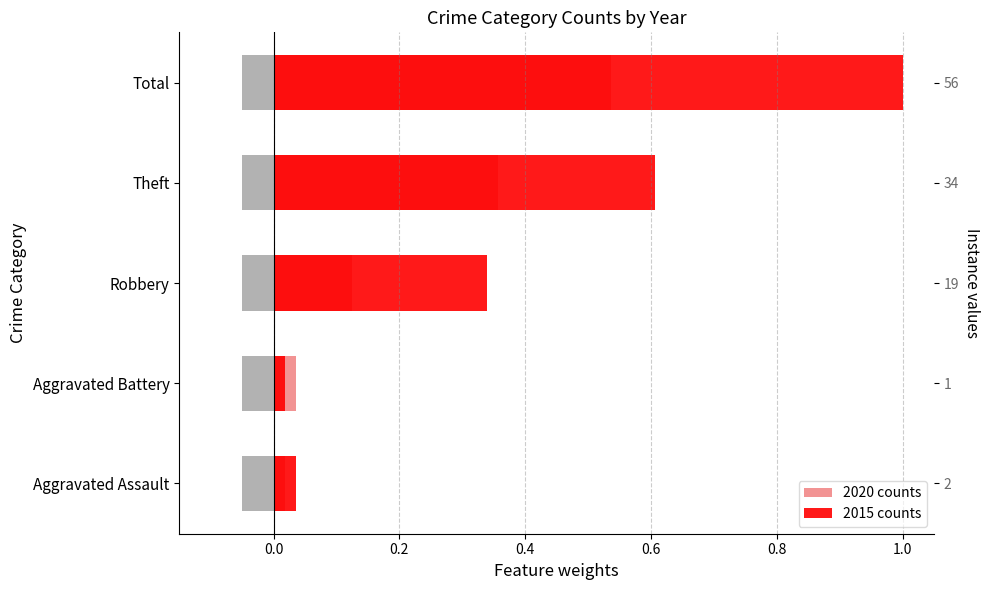

What is the spread (max minus min) of values at Theft?

0.2